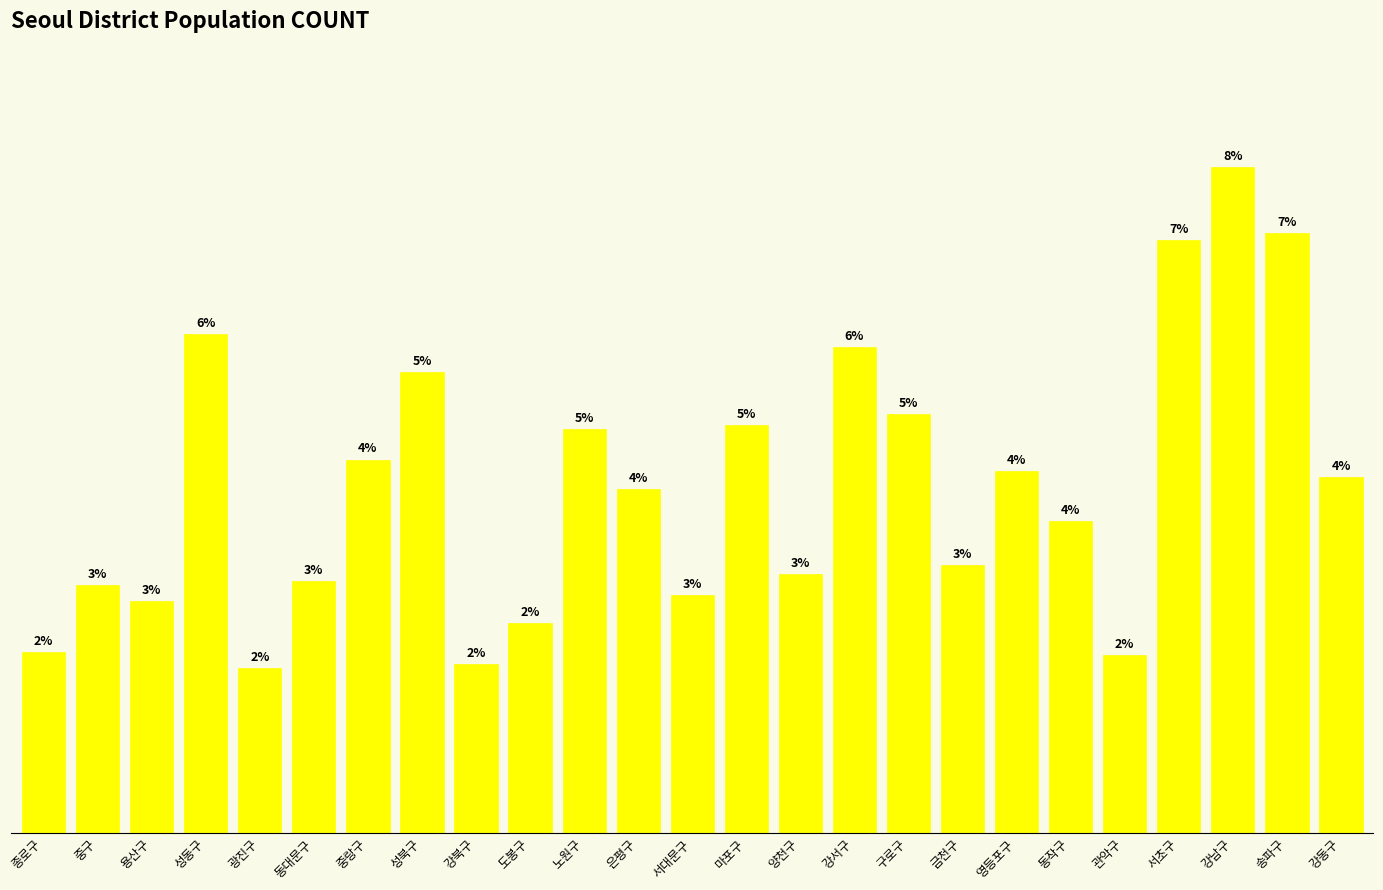

Does the chart contain any negative values?

No